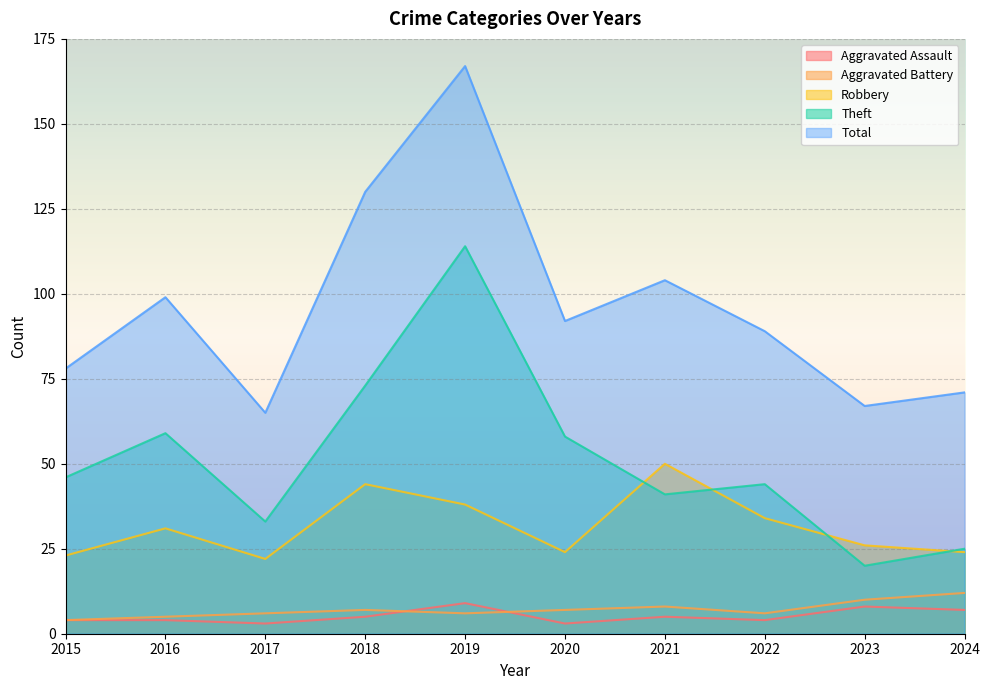

What is the sum of all Aggravated Assault values?

52